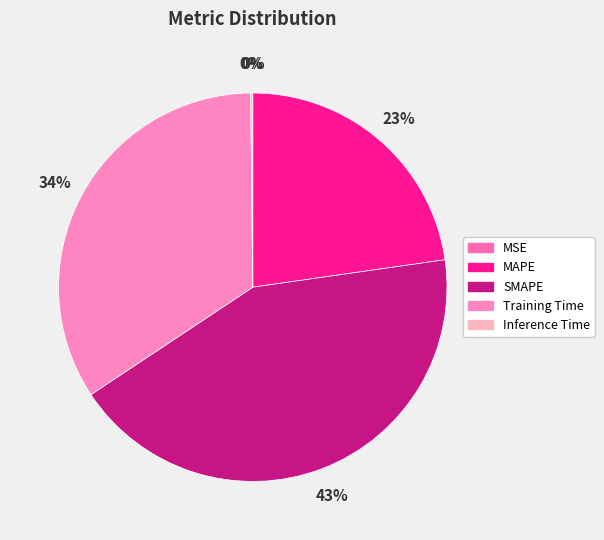

Is it true that SMAPE is 43% of the pie?

True